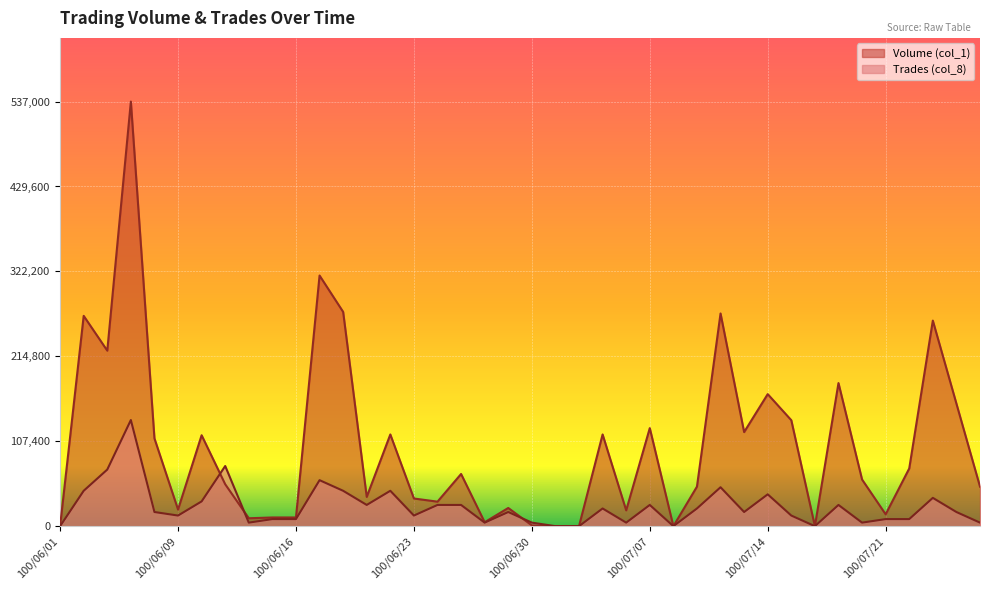

True or false: Trades (col_8) and Volume (col_1) cross at least once.

True